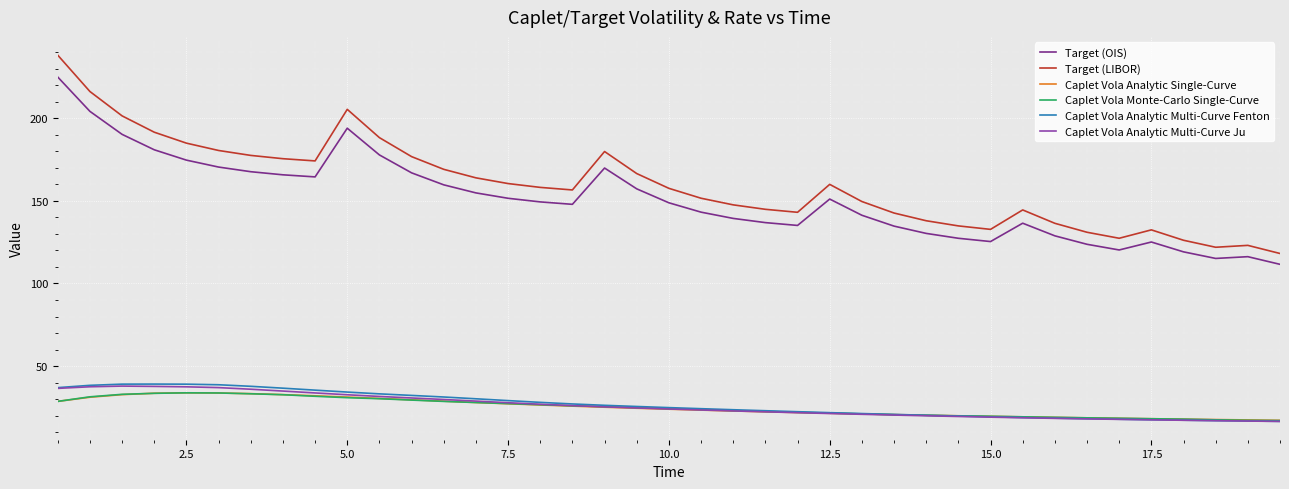

Which series has the widest spread of values?

Target (LIBOR)